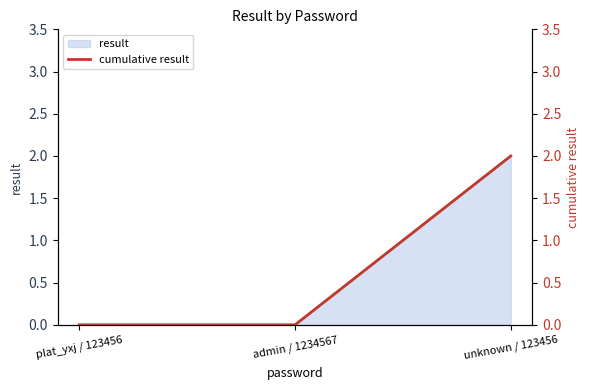

The value at unknown / 123456 is 3. True or false?

False